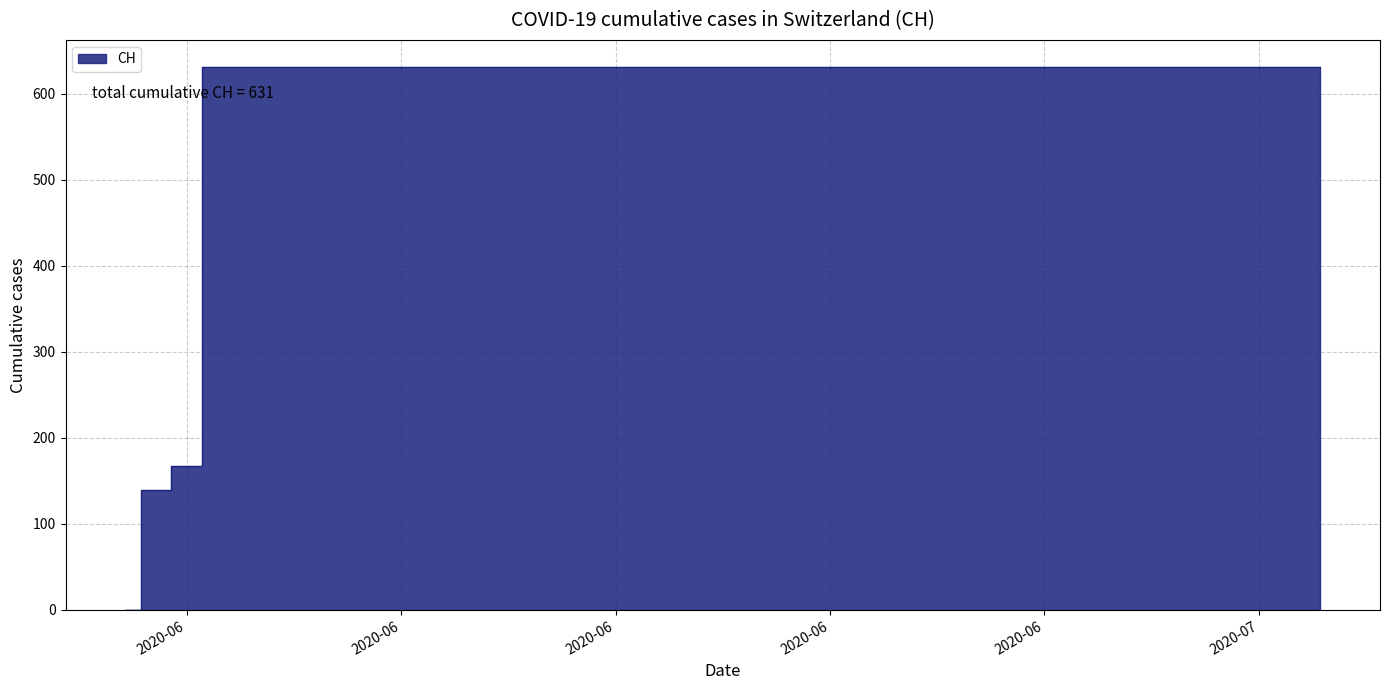

Rank the categories by value from lowest to highest.

2020-05-31, 2020-06-01, 2020-06-02, 2020-06-03, 2020-06-04, 2020-06-05, 2020-06-06, 2020-06-07, 2020-06-08, 2020-06-09, 2020-06-10, 2020-06-11, 2020-06-12, 2020-06-13, 2020-06-14, 2020-06-15, 2020-06-16, 2020-06-17, 2020-06-18, 2020-06-19, 2020-06-20, 2020-06-21, 2020-06-22, 2020-06-23, 2020-06-24, 2020-06-25, 2020-06-26, 2020-06-27, 2020-06-28, 2020-06-29, 2020-06-30, 2020-07-01, 2020-07-02, 2020-07-03, 2020-07-04, 2020-07-05, 2020-07-06, 2020-07-07, 2020-07-08, 2020-07-09